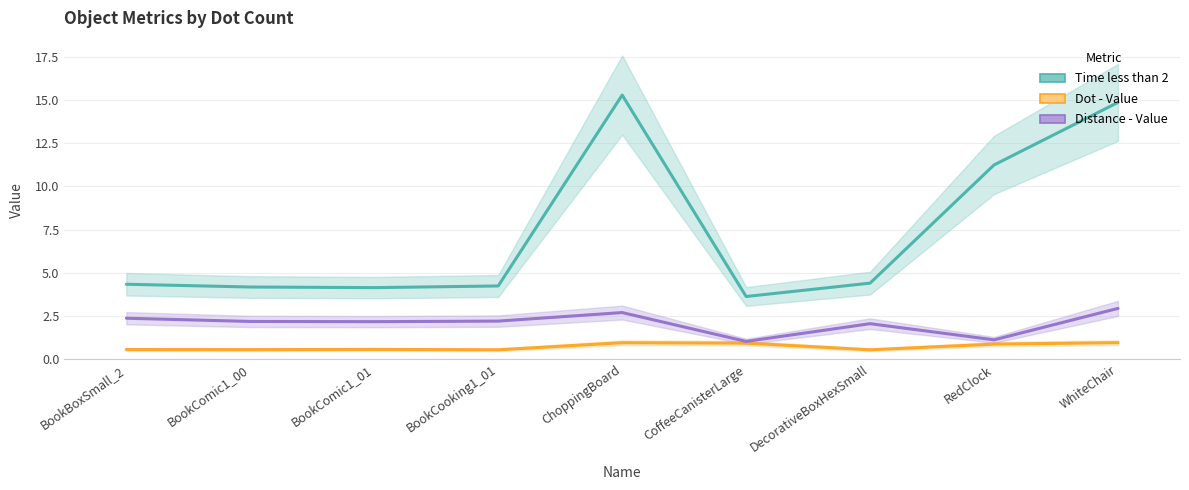

Which has a higher value, ChoppingBoard or DecorativeBoxHexSmall?

ChoppingBoard